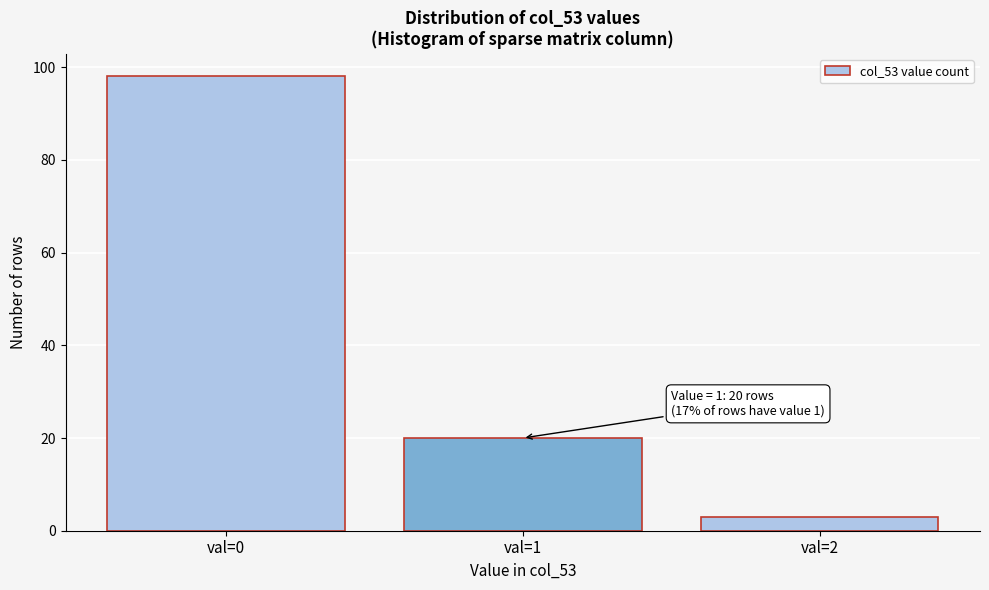

Reading left to right, list all the values displayed in this chart.

98	20	3